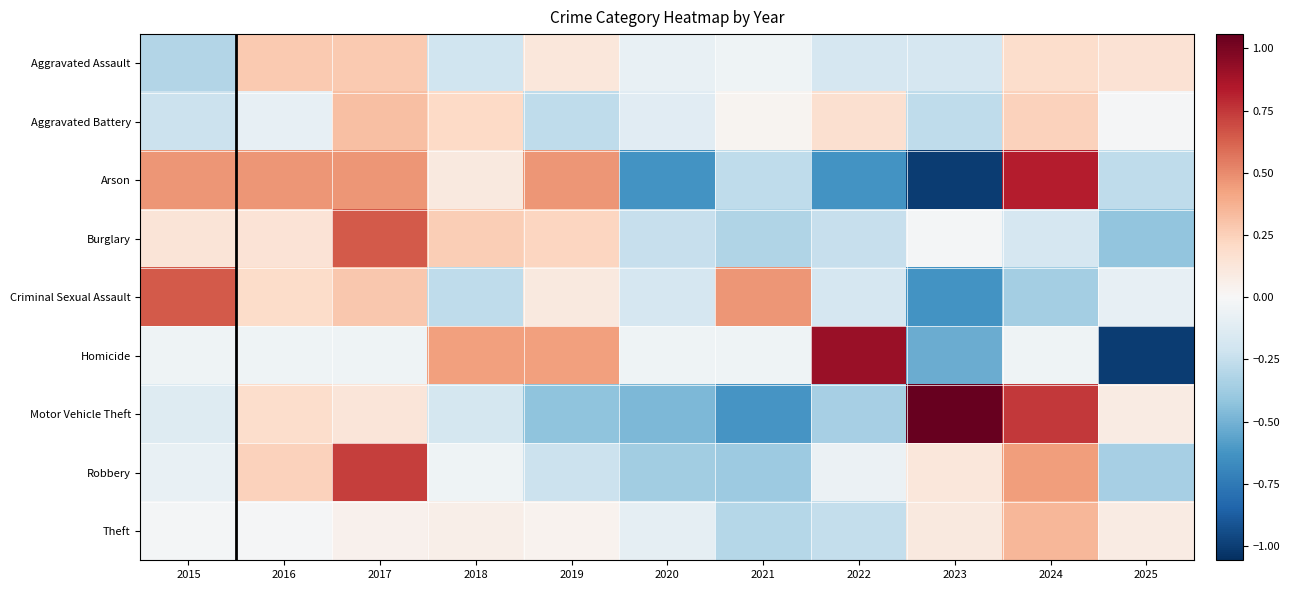

Reading left to right, extract all data points from this chart.

Aggravated Assault: 2015=-0.3	2016=0.3	2017=0.3	2018=-0.2	2019=0.1	2020=-0.1	2021=-0.0	2022=-0.2	2023=-0.2	2024=0.2	2025=0.1
Aggravated Battery: 2015=-0.2	2016=-0.1	2017=0.3	2018=0.2	2019=-0.3	2020=-0.1	2021=0.0	2022=0.2	2023=-0.3	2024=0.2	2025=-0.0
Arson: 2015=0.5	2016=0.5	2017=0.5	2018=0.1	2019=0.5	2020=-0.6	2021=-0.3	2022=-0.6	2023=-1.0	2024=0.8	2025=-0.3
Burglary: 2015=0.1	2016=0.1	2017=0.6	2018=0.3	2019=0.2	2020=-0.2	2021=-0.3	2022=-0.2	2023=-0.0	2024=-0.2	2025=-0.4
Criminal Sexual Assault: 2015=0.6	2016=0.2	2017=0.3	2018=-0.3	2019=0.1	2020=-0.2	2021=0.5	2022=-0.2	2023=-0.6	2024=-0.4	2025=-0.1
Homicide: 2015=-0.0	2016=-0.0	2017=-0.0	2018=0.4	2019=0.4	2020=-0.0	2021=-0.0	2022=0.9	2023=-0.5	2024=-0.0	2025=-1.0
Motor Vehicle Theft: 2015=-0.1	2016=0.2	2017=0.1	2018=-0.2	2019=-0.4	2020=-0.5	2021=-0.6	2022=-0.3	2023=1.1	2024=0.7	2025=0.1
Robbery: 2015=-0.1	2016=0.2	2017=0.7	2018=-0.0	2019=-0.2	2020=-0.4	2021=-0.4	2022=-0.1	2023=0.1	2024=0.4	2025=-0.4
Theft: 2015=-0.0	2016=-0.0	2017=0.0	2018=0.1	2019=0.0	2020=-0.1	2021=-0.3	2022=-0.3	2023=0.1	2024=0.4	2025=0.1